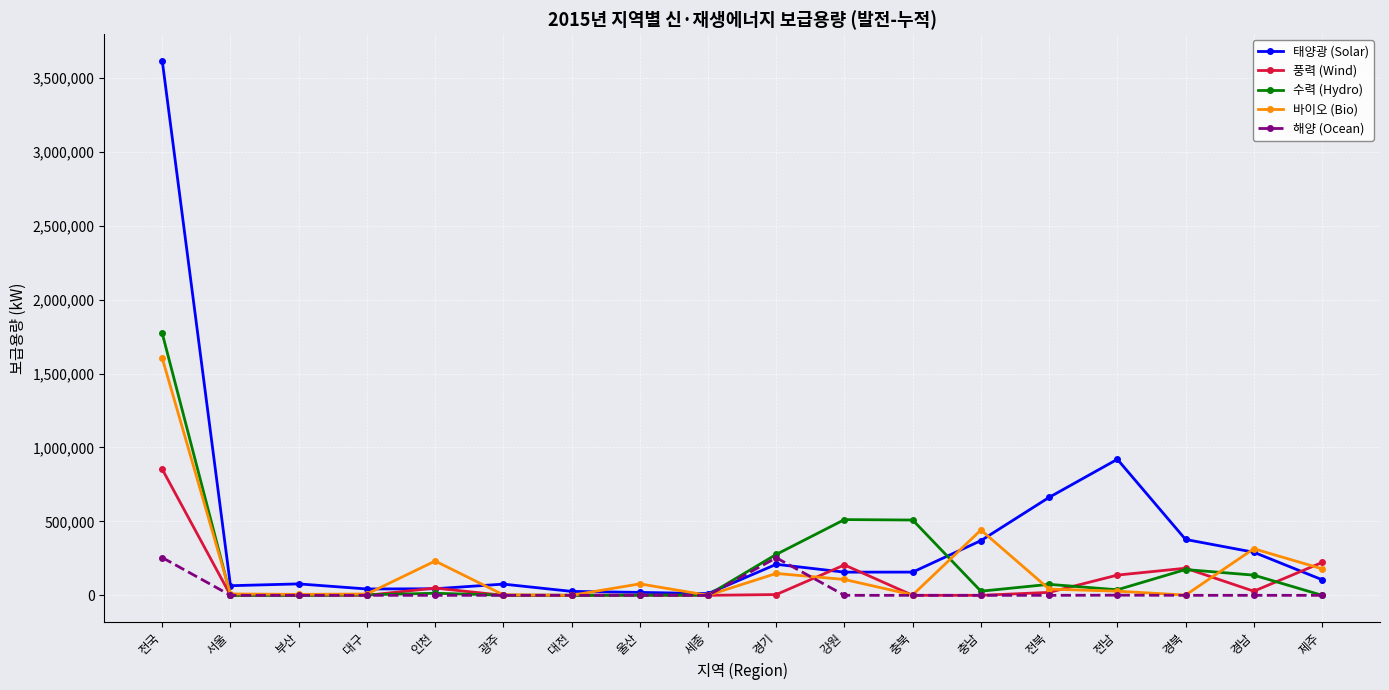

What is the sum of all 수력 (Hydro) values?

3543163.0